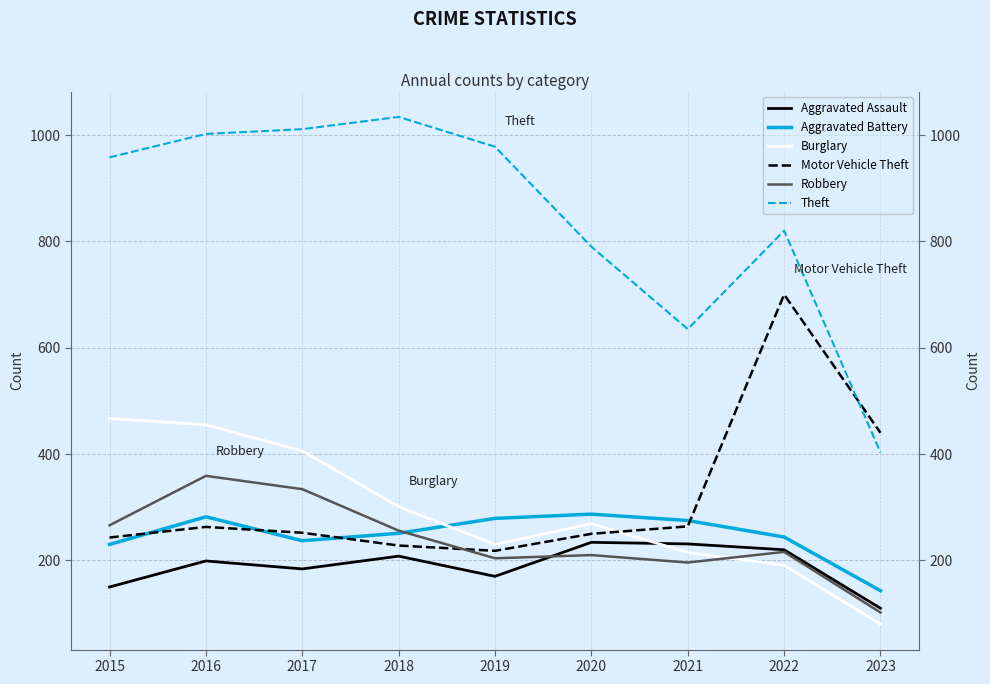

Which has a higher value, 2018 or 2017?

2018